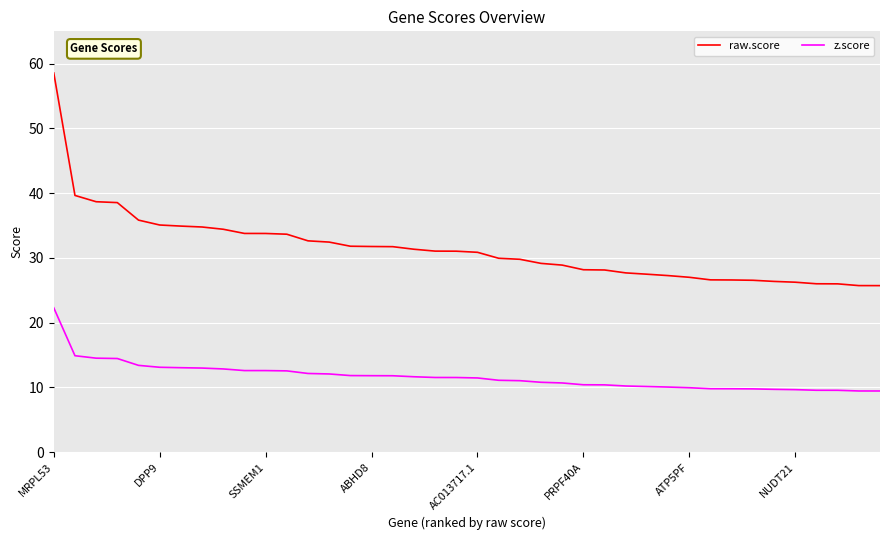

Rank the series by their maximum value, from lowest to highest.

z.score, raw.score